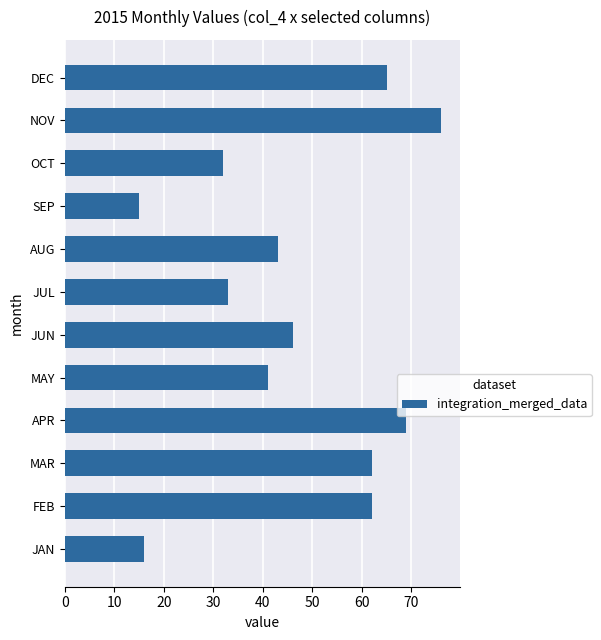

What is the difference between the maximum and minimum values?

61